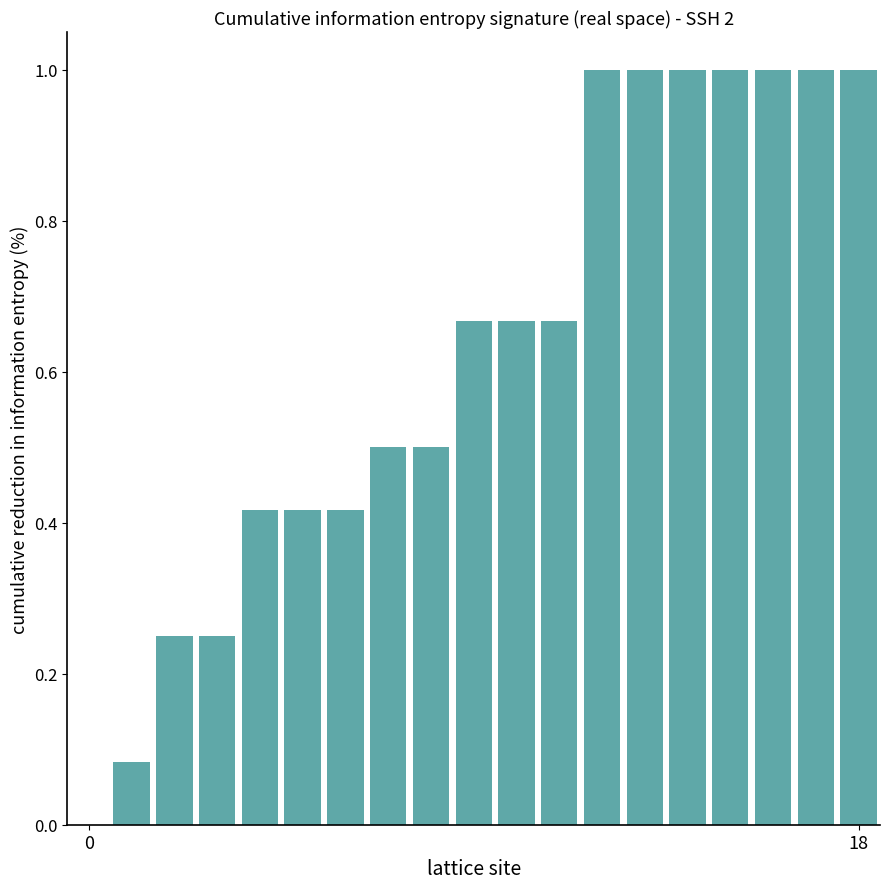

What is the sum of all values?

11.8